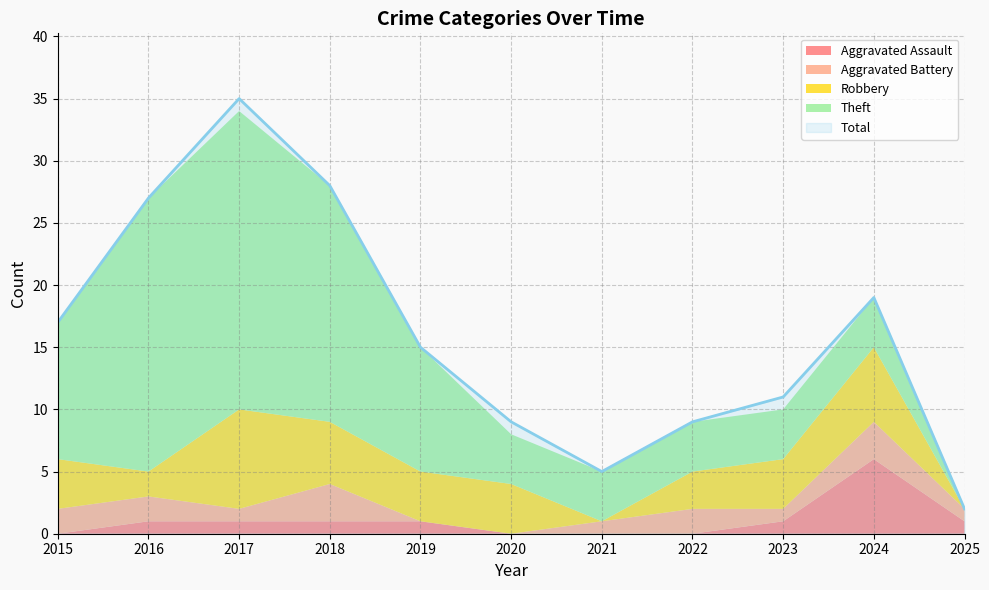

Where is Robbery nearest to the value 4?

2015